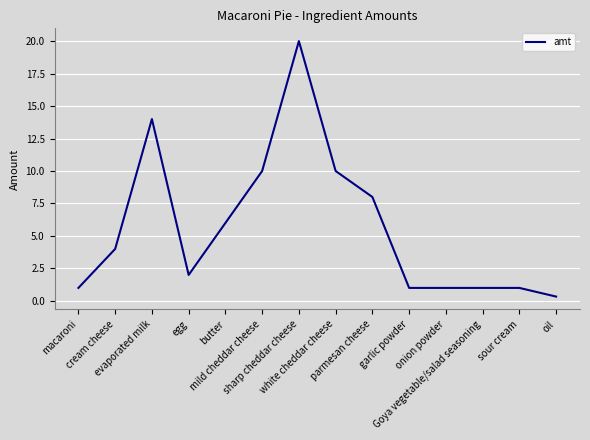

Does the chart display data point markers on the line(s)?

No